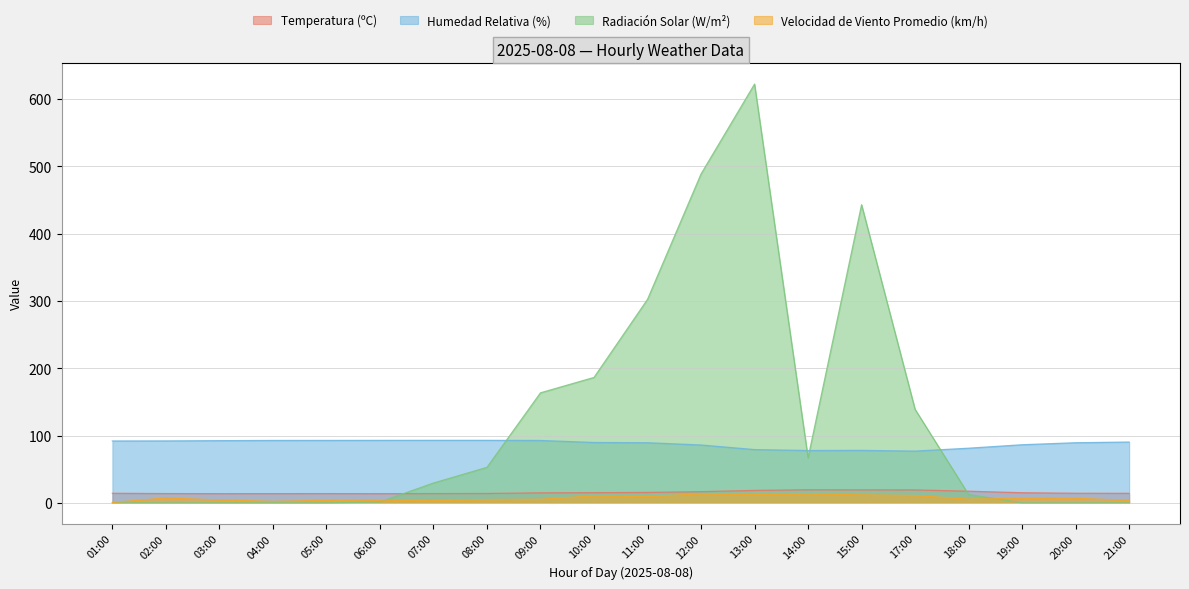

What is the label of the 5th point from the right?

17:00